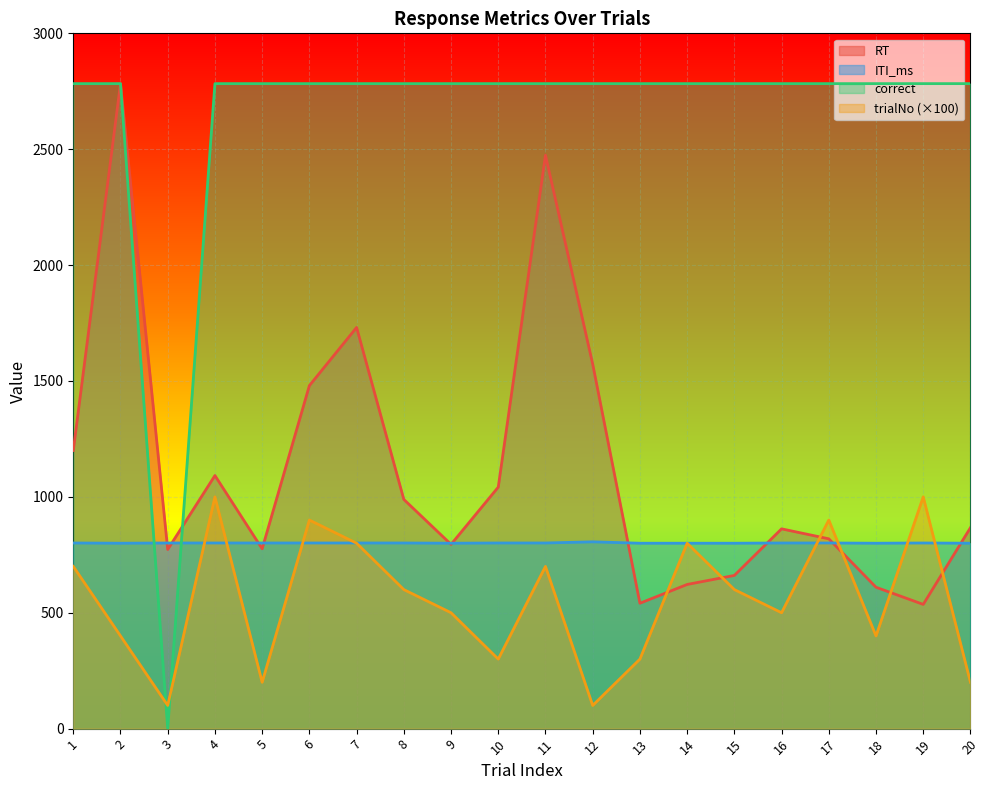

How many data points in ITI_ms are above 801?

1